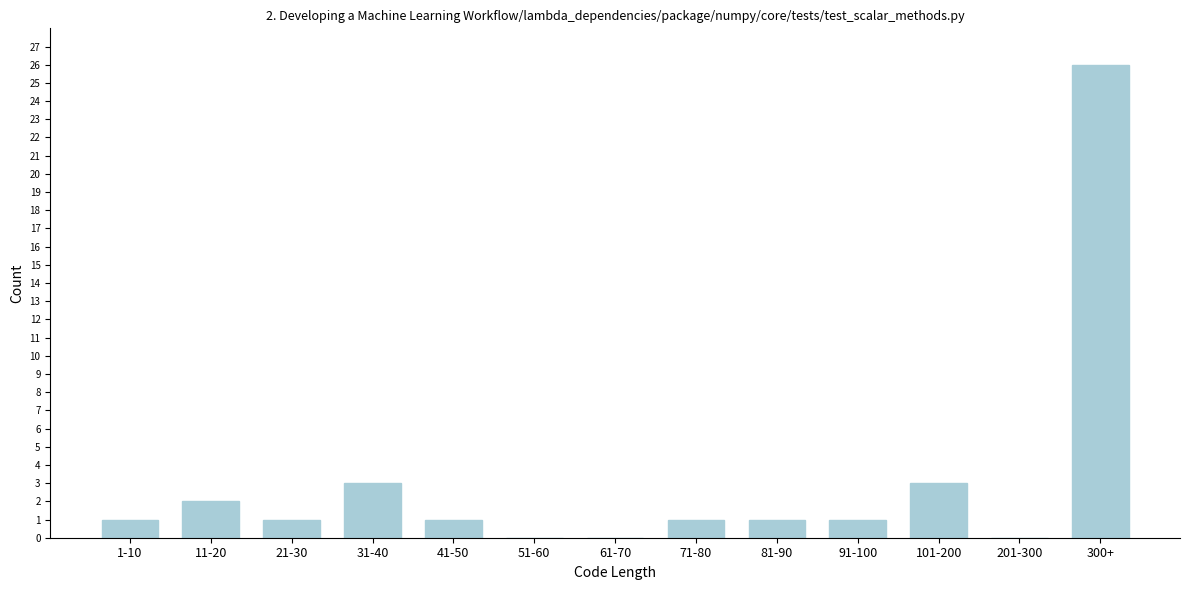

Reading left to right, list all the values displayed in this chart.

1-10=1	11-20=2	21-30=1	31-40=3	41-50=1	51-60=0	61-70=0	71-80=1	81-90=1	91-100=1	101-200=3	201-300=0	300+=26